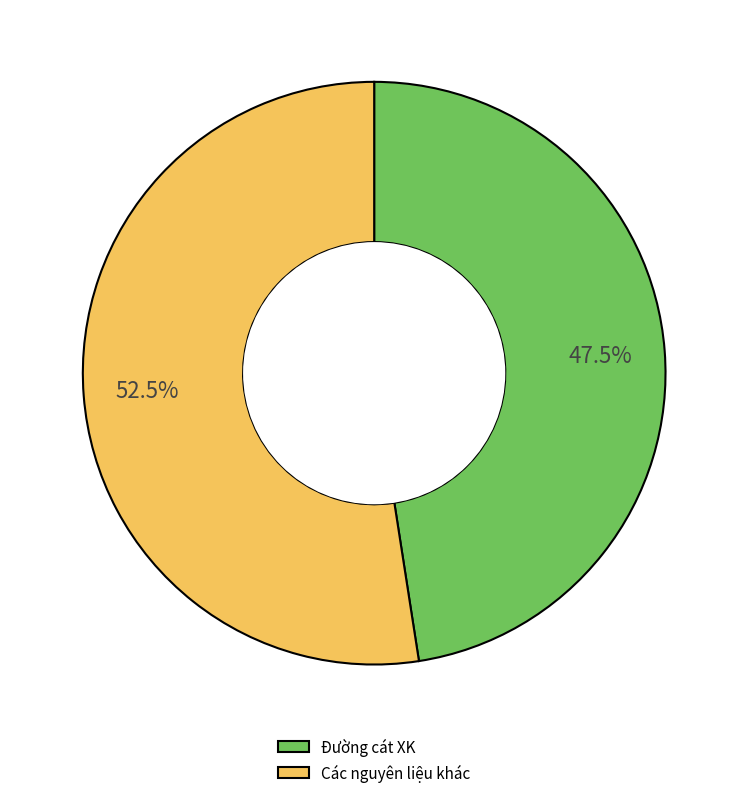

Count the number of slices in the pie.

2